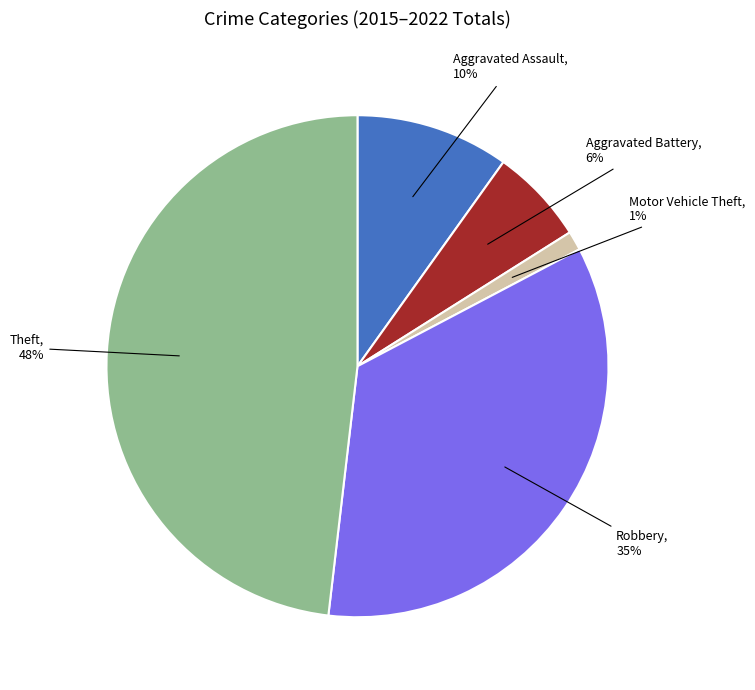

To the nearest percent, what is the average slice percentage?

20%